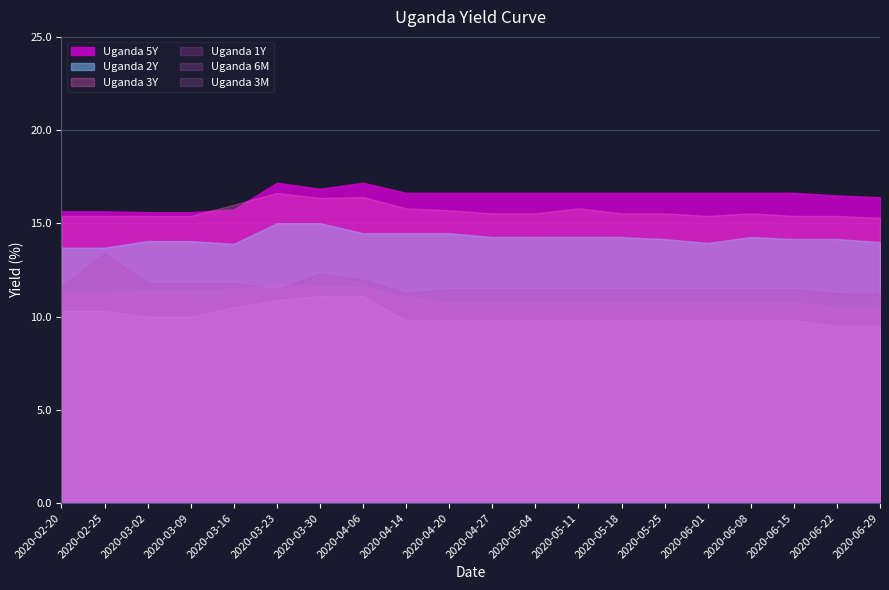

What is the average value of the Uganda 1Y series?

11.7